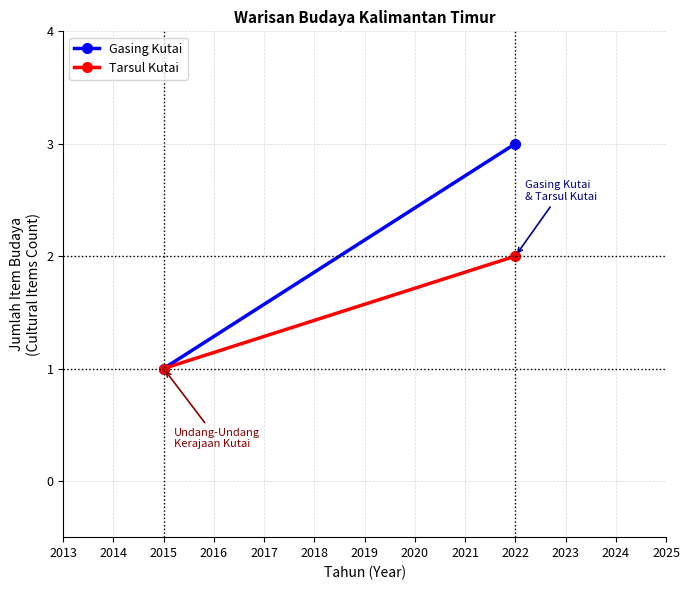

Rank the series by their maximum value, from highest to lowest.

Gasing Kutai, Tarsul Kutai